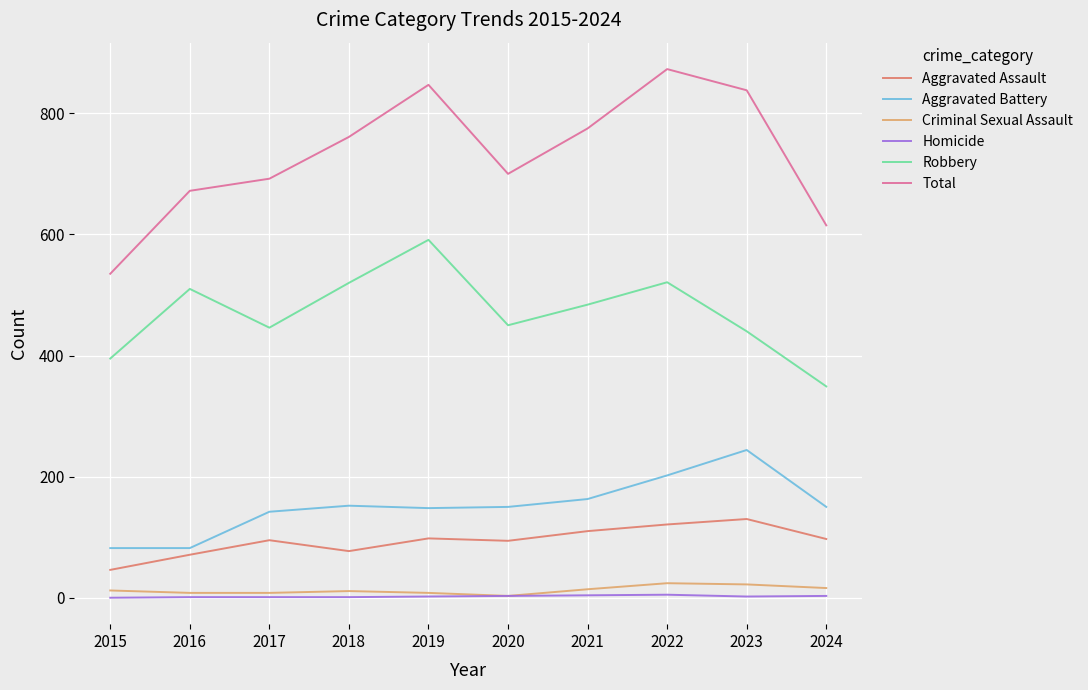

True or false: Homicide and Robbery intersect in this chart.

False